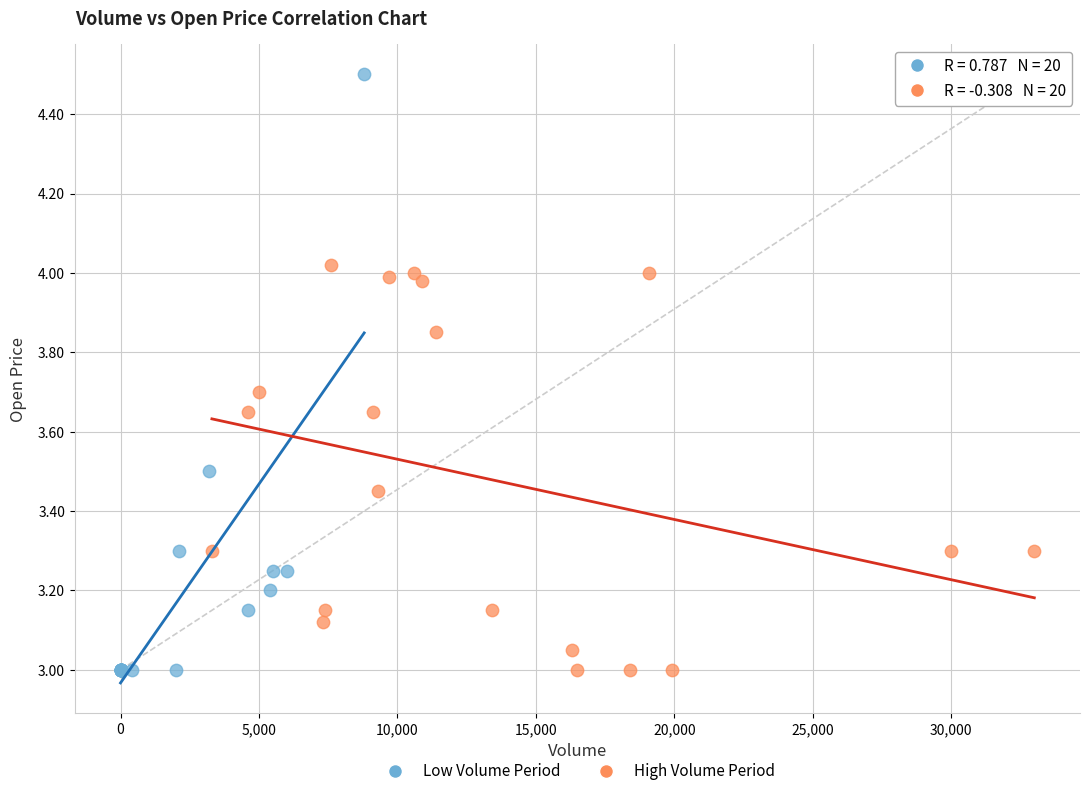

Which series has the widest spread of Y values?

Low Volume Period